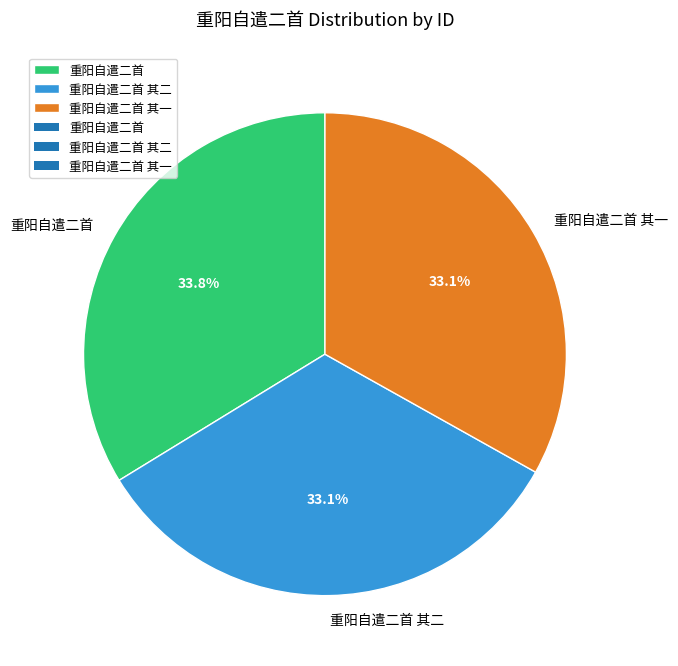

To the nearest percent, what portion does 重阳自遣二首 represent?

34%